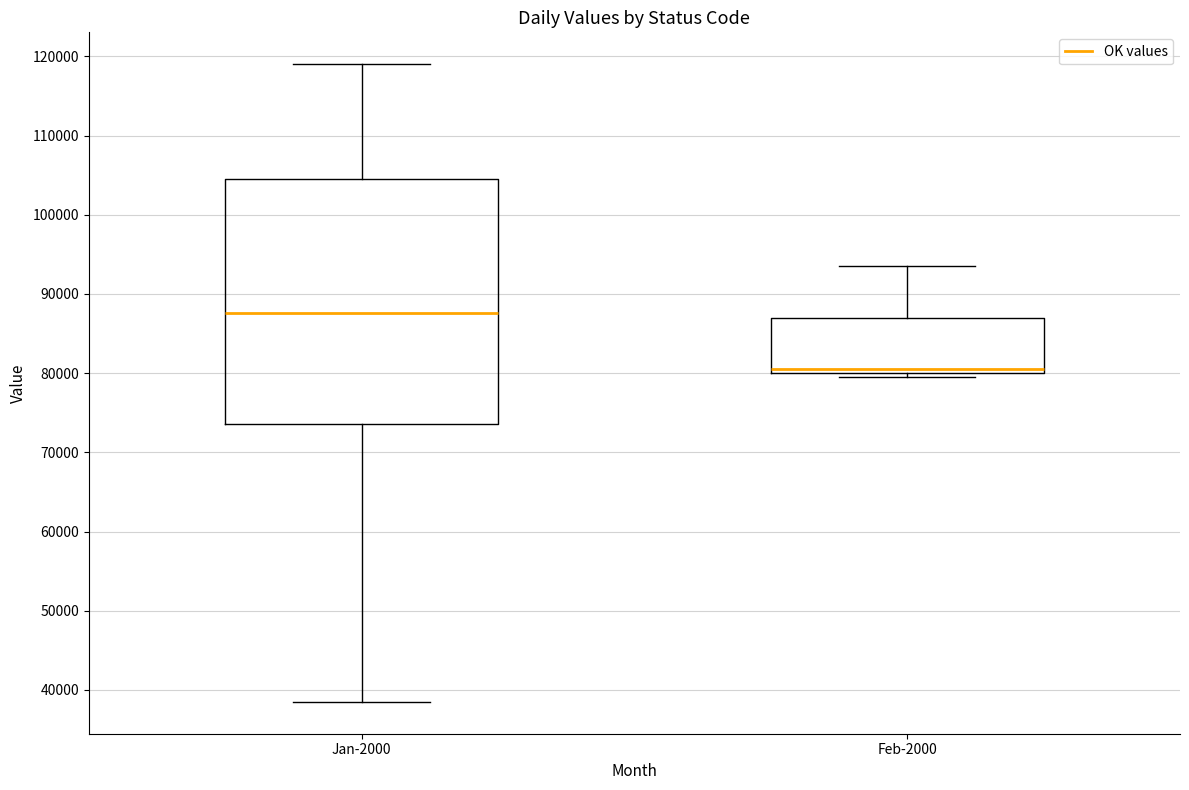

Reading left to right, read every box against the y-axis: the position of its median line, the range the box covers, and the ends of its whiskers. The values are not printed on the chart, so give them approximately, as read against the axis.

Jan-2000: median 88000, box 74000 to 105000, whiskers 39000 to 119000
Feb-2000: median 81000, box 80000 to 87000, whiskers 80000 (just below the box's lower edge) to 94000